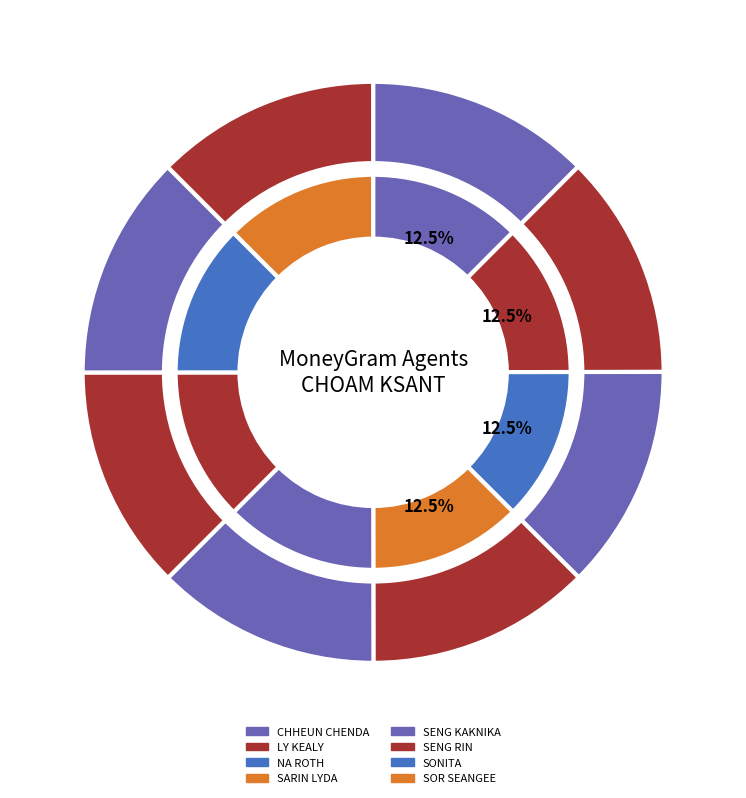

Which has a higher value, SENG KAKNIKA or CHHEUN CHENDA?

SENG KAKNIKA